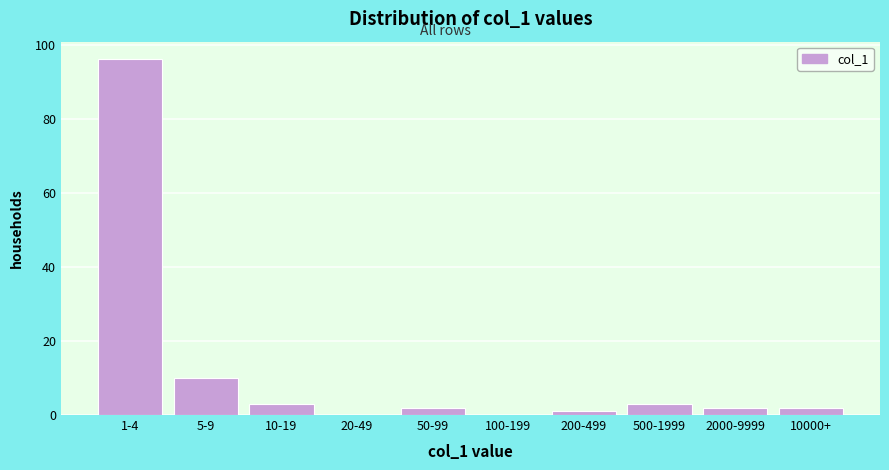

Reading left to right, list all the values displayed in this chart.

1-4=96	5-9=10	10-19=3	20-49=0	50-99=2	100-199=0	200-499=1	500-1999=3	2000-9999=2	10000+=2